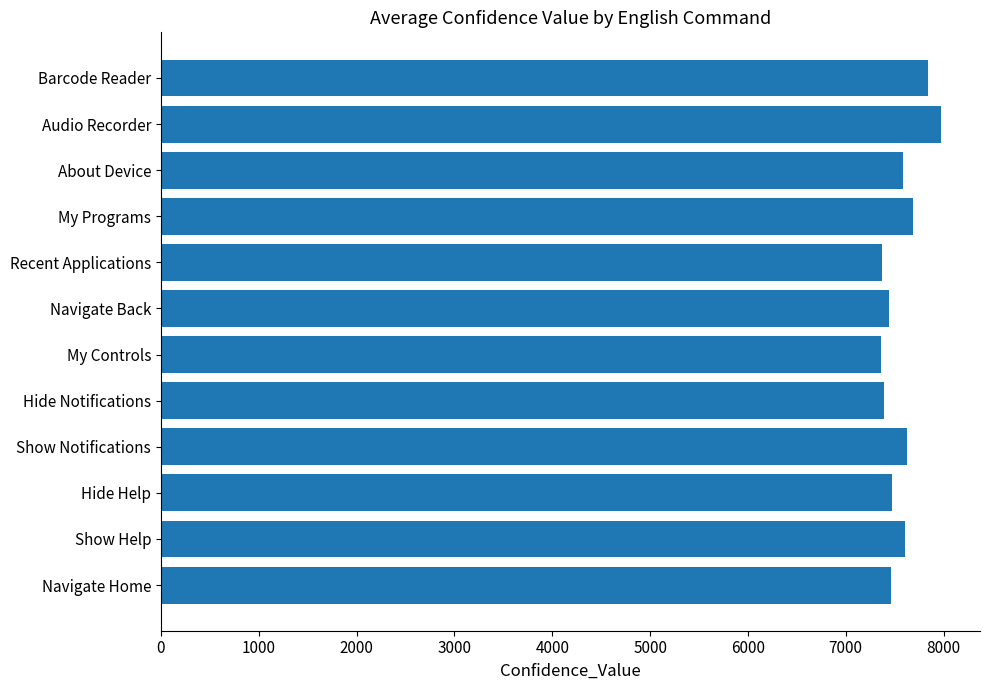

What value does the data have at My Controls?

7363